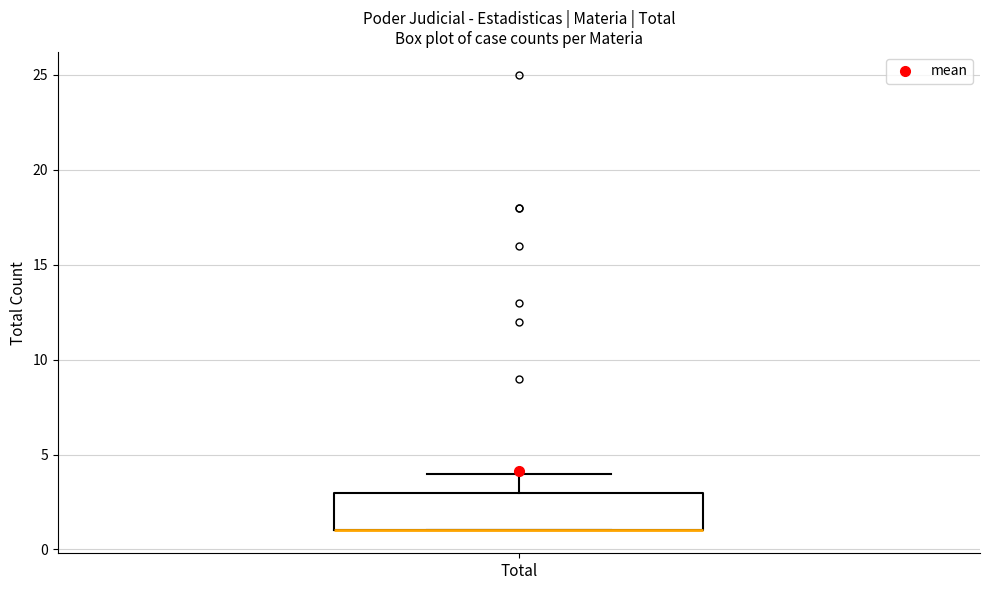

Where is the lower edge of the box for Total on the y-axis? The values are not printed on the chart, so give them approximately, as read against the axis.

1